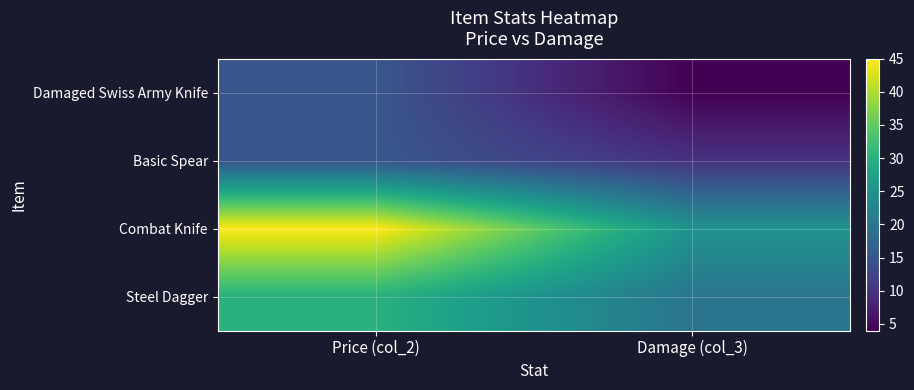

At how many categories does at least one series exceed 8?

2